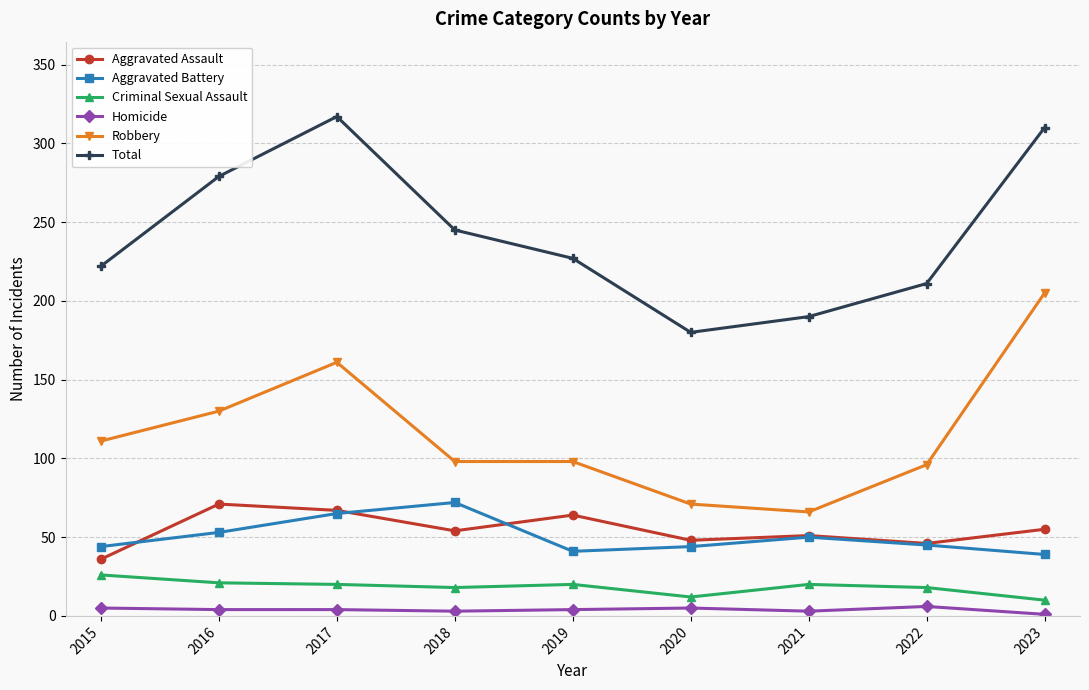

Where is the first local maximum for Robbery?

2017